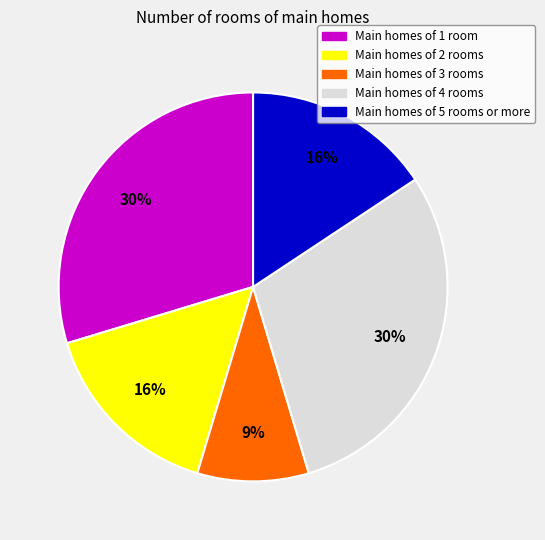

What percentage is the Main homes of 4 rooms slice, to the nearest percent?

30%